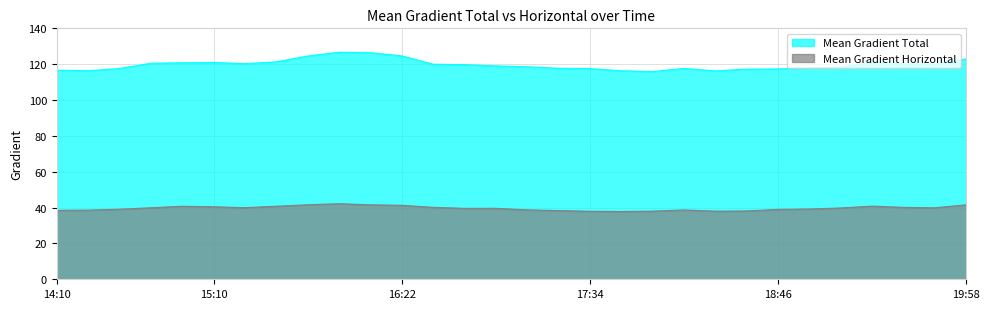

True or false: Mean Gradient Horizontal and Mean Gradient Total intersect in this chart.

False